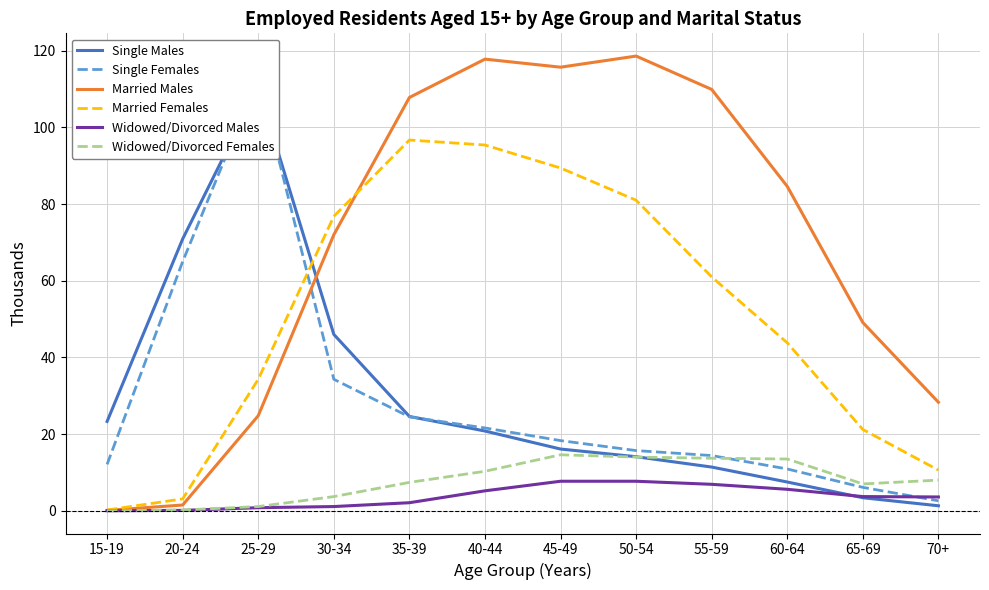

How many interior local valleys does the Married Males series have?

1